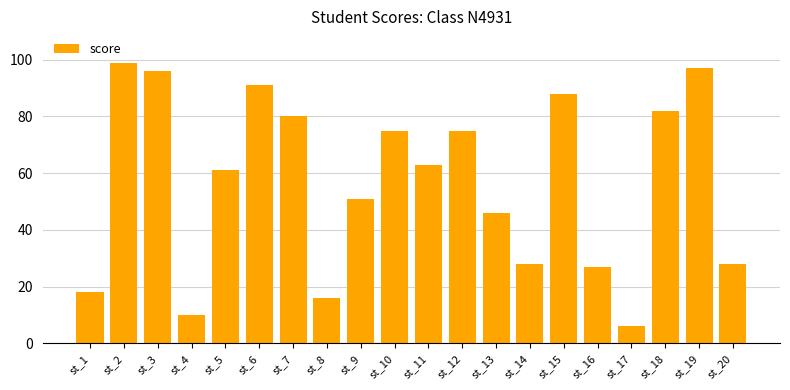

The chart shows a value of 58 at st_6. True or false?

False